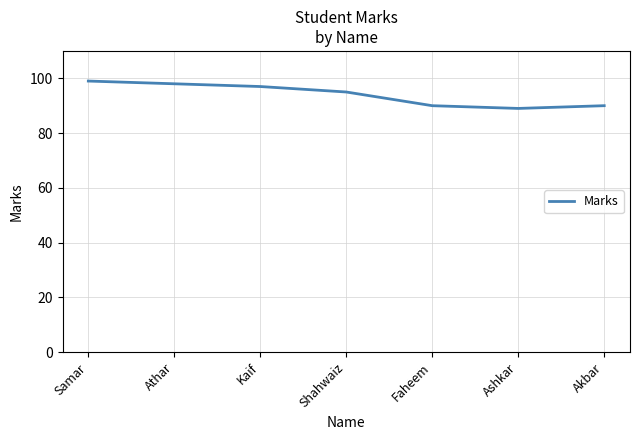

What is the change in value from Athar to Kaif?

-1